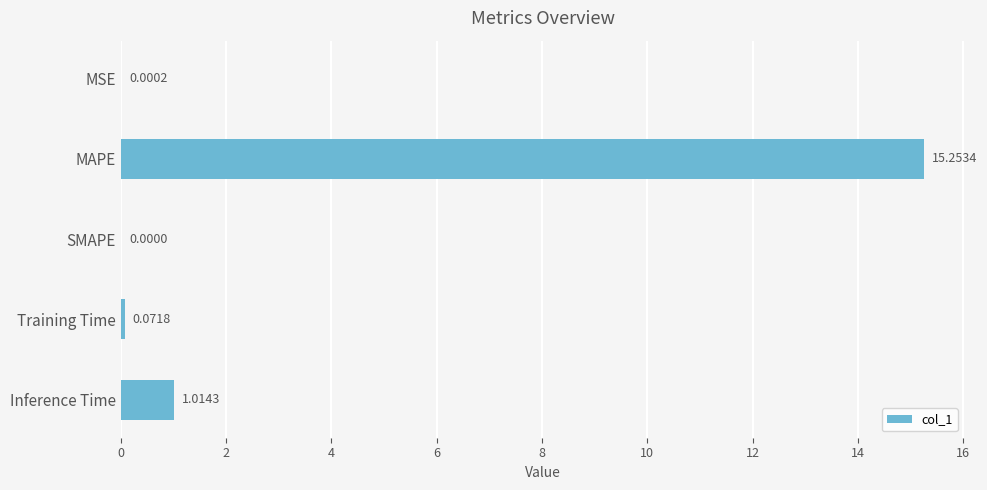

At which label is the value closest to 7?

Inference Time